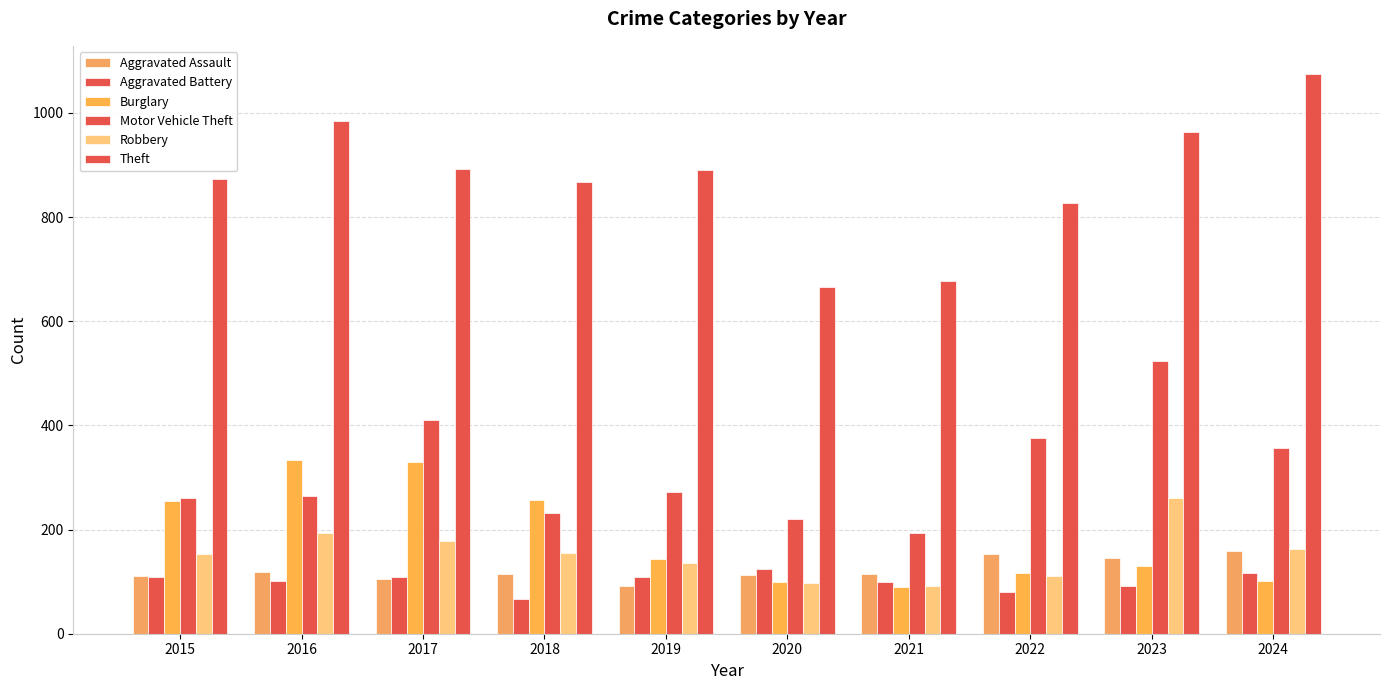

How many categories are shown in the chart?

10